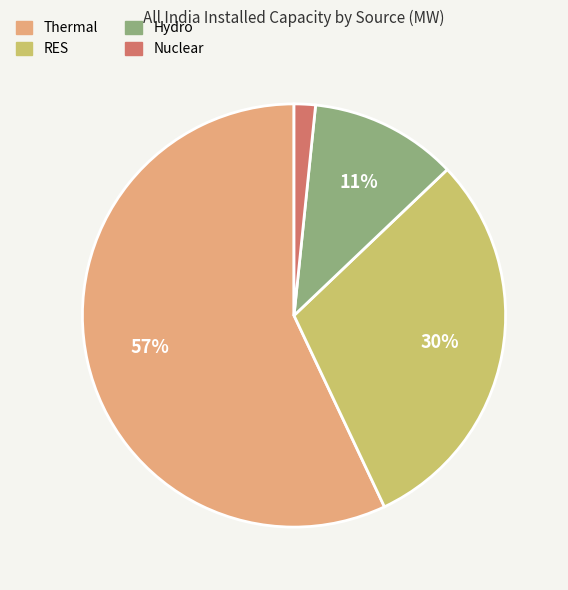

To the nearest percent, what percentage of the pie is Nuclear?

2%